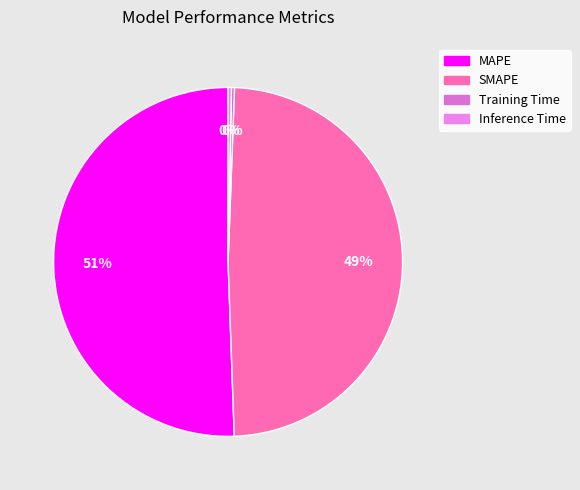

What portion of the pie excludes MAPE?

49.4%